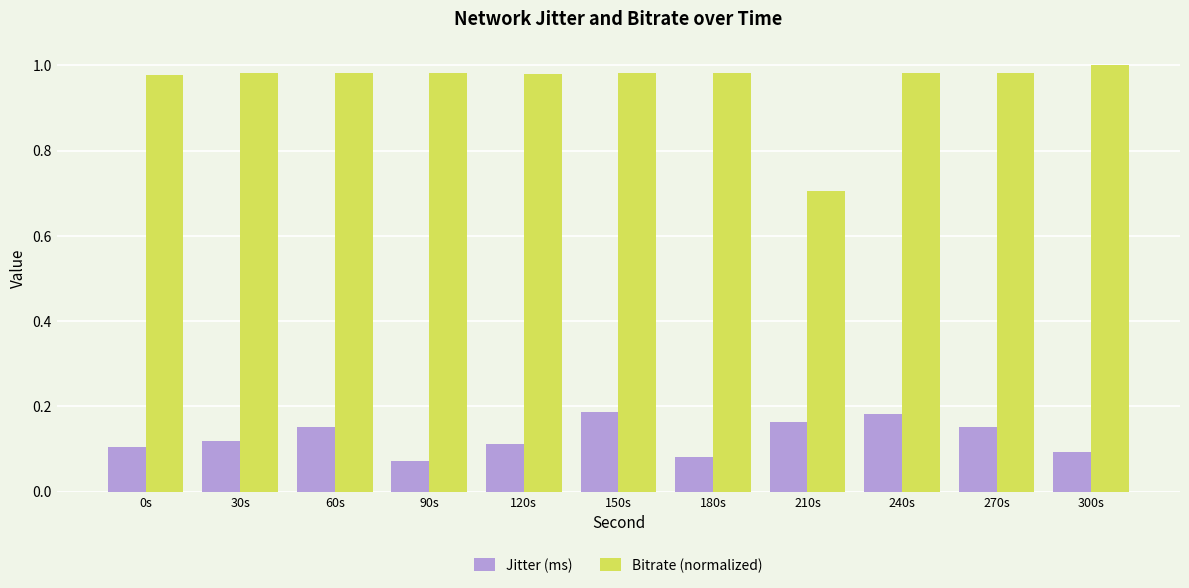

The value of Jitter (ms) at 300s is 0.0. True or false?

False